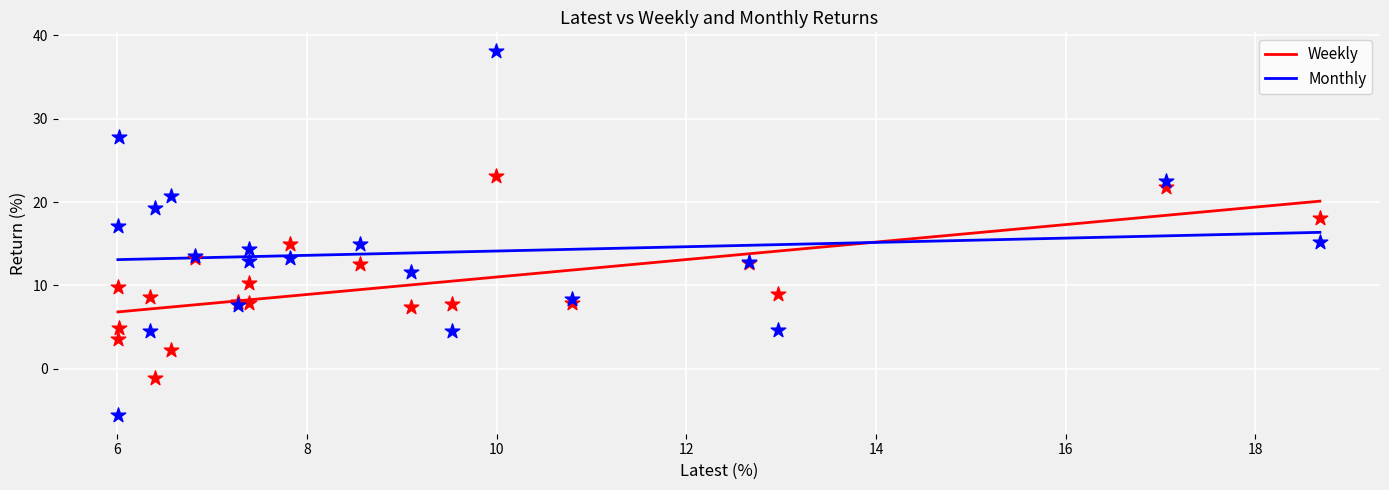

What are all the series names shown in the legend?

Weekly, Monthly